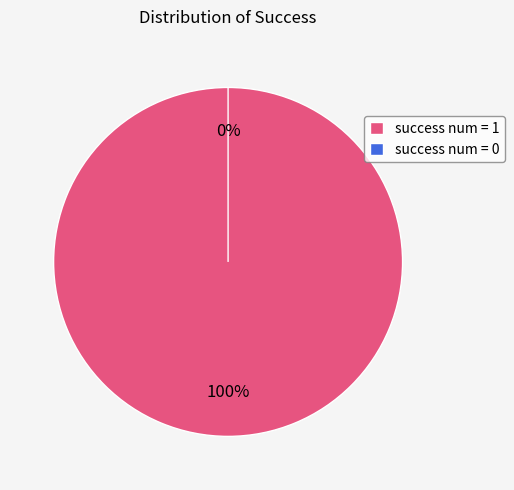

To the nearest percent, what percentage of the pie is success num = 1?

100%